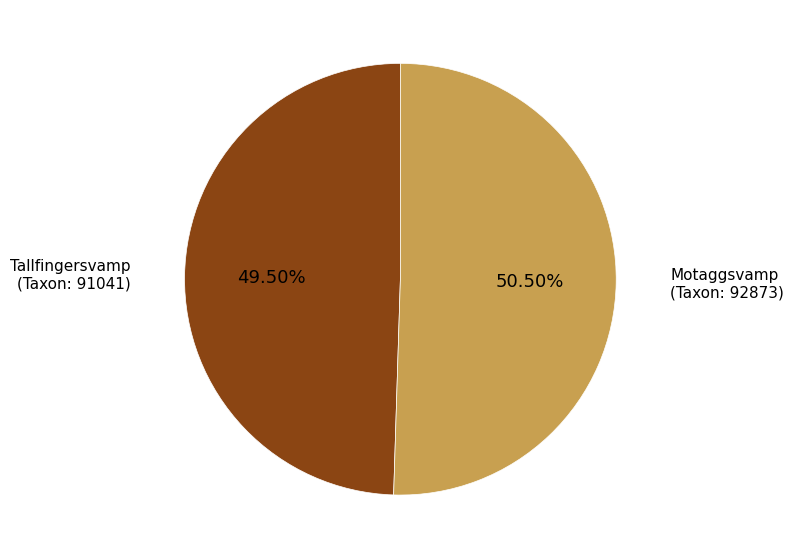

Is there a majority slice in this chart?

Yes